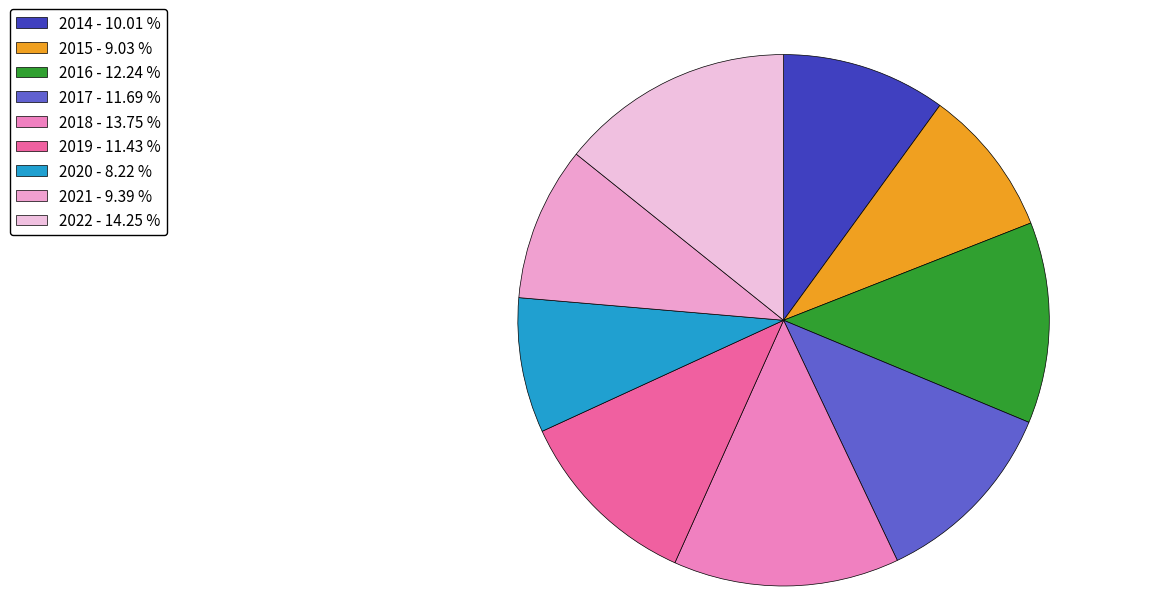

To the nearest percent, what is the difference between the 2022 and 2014 slice percentages?

4%